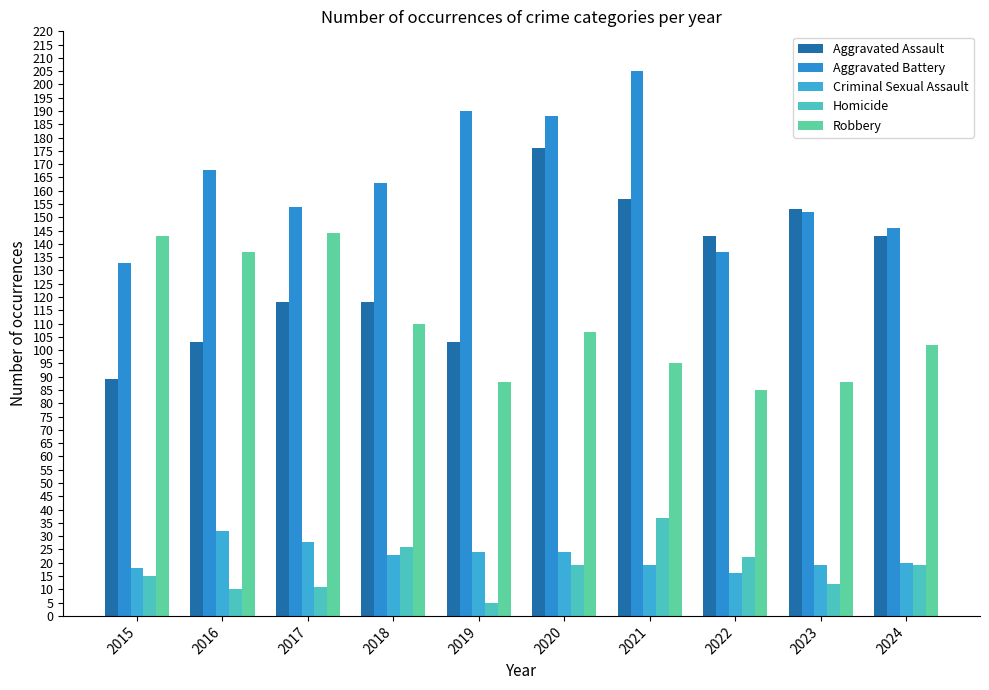

What is the highest value of the Aggravated Battery series?

205